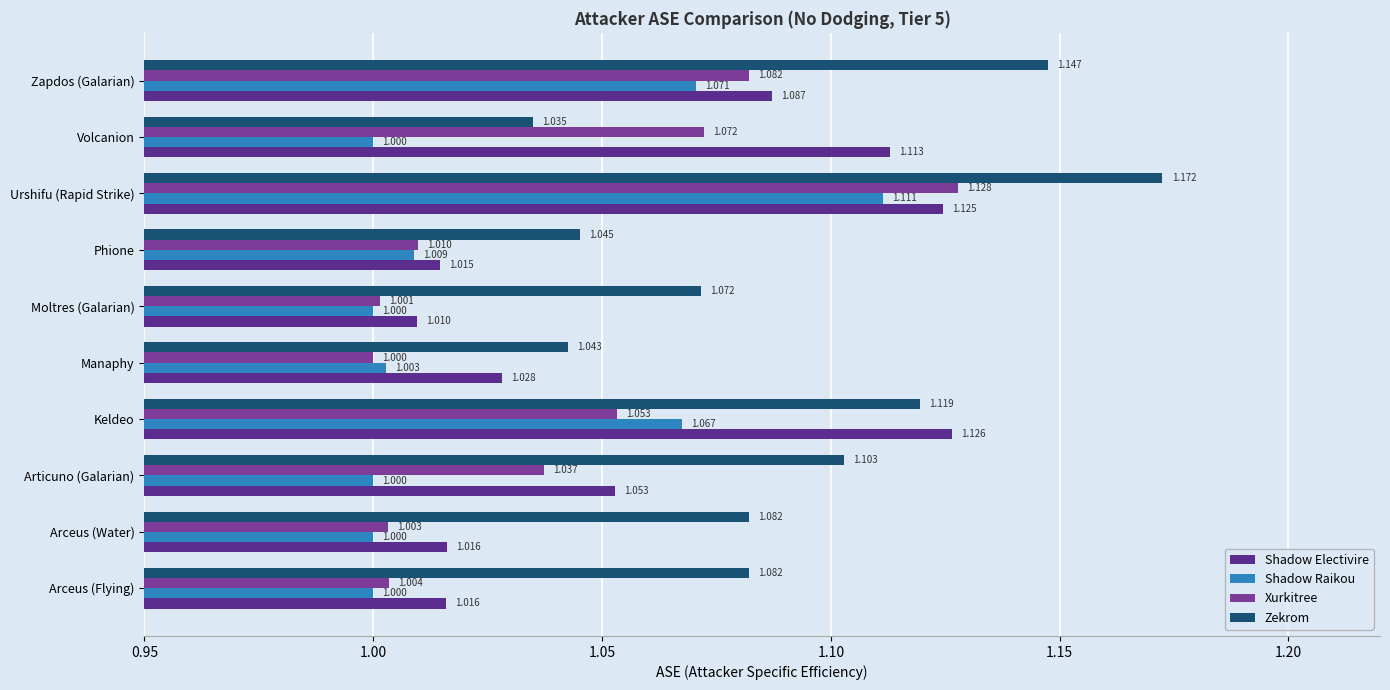

How many categories are shown in the chart?

10